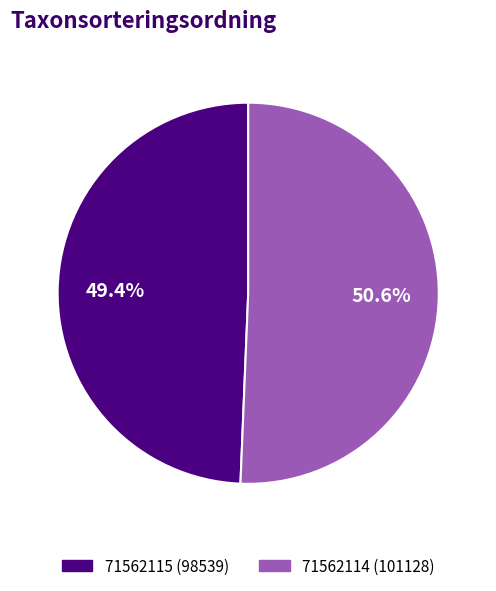

To the nearest percent, what is the difference between the largest and smallest slice percentages?

1%